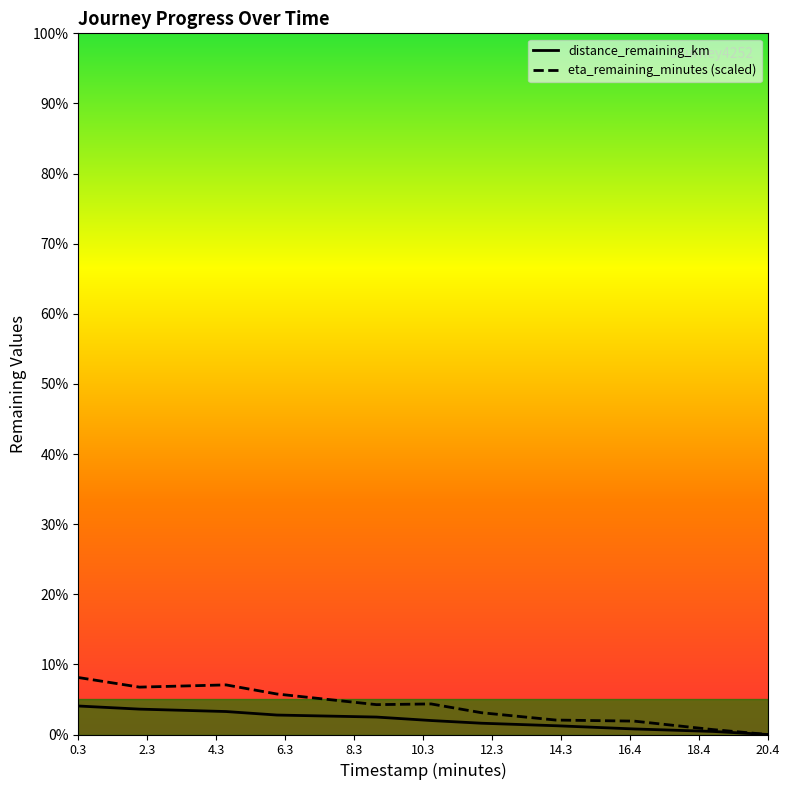

How many series are shown in this chart?

2